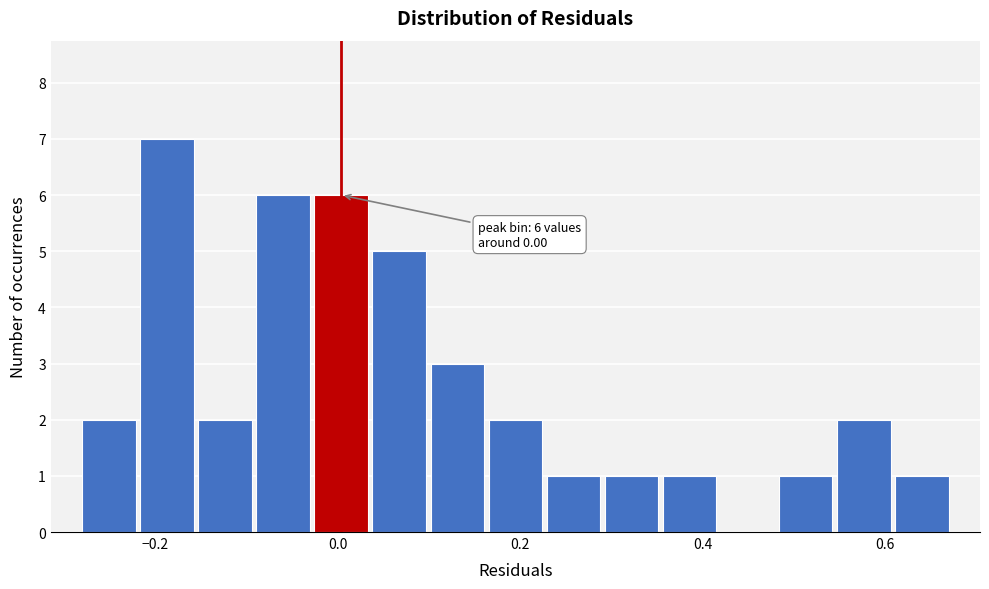

Around what value on the x-axis is the tallest bar? Give the approximate position of its centre, as read against the axis.

-0.18